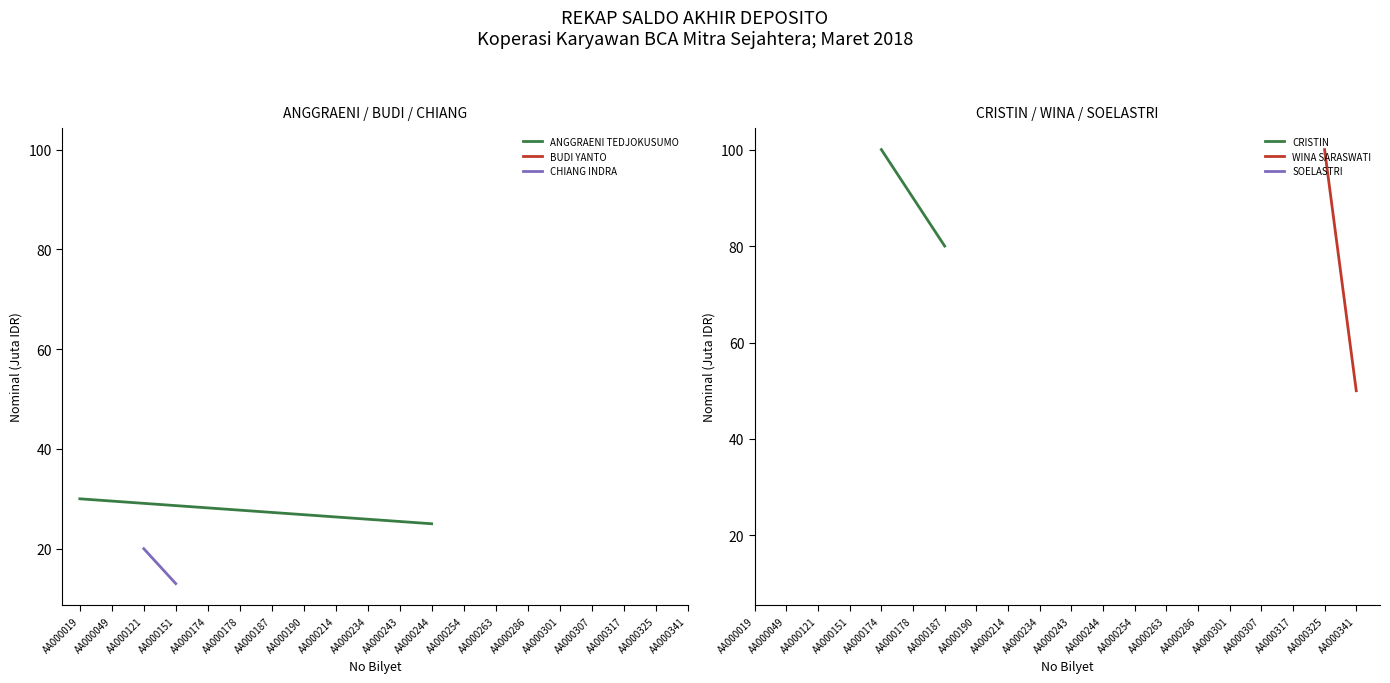

What is the value of the WINA SARASWATI point at the 2nd from the left?

50